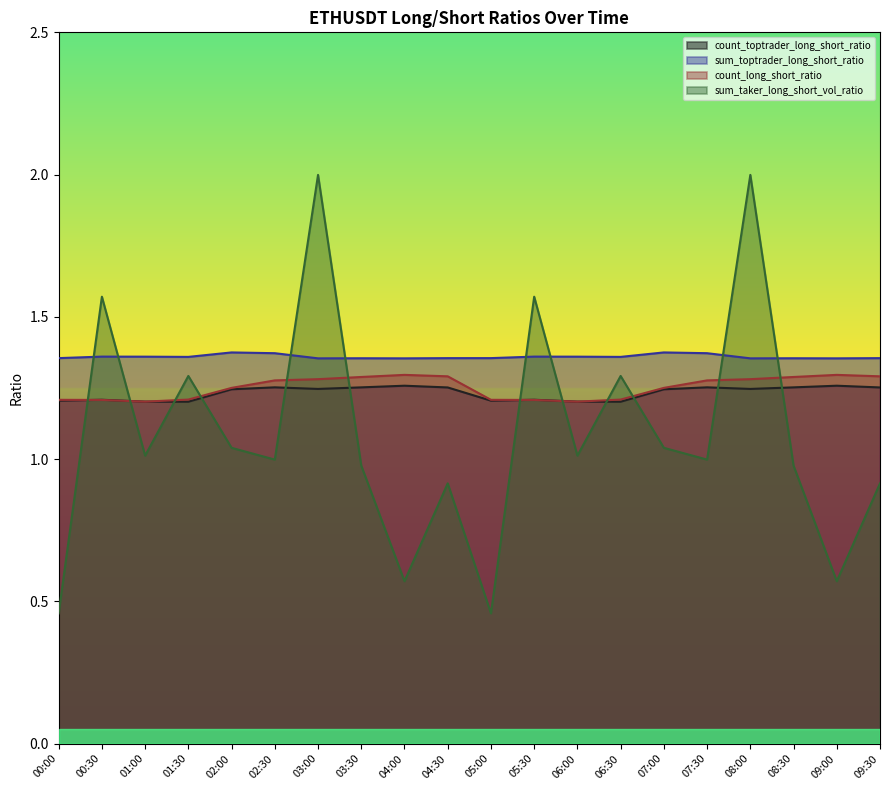

What is the difference between the maximum and minimum values in the sum_taker_long_short_vol_ratio series?

1.5